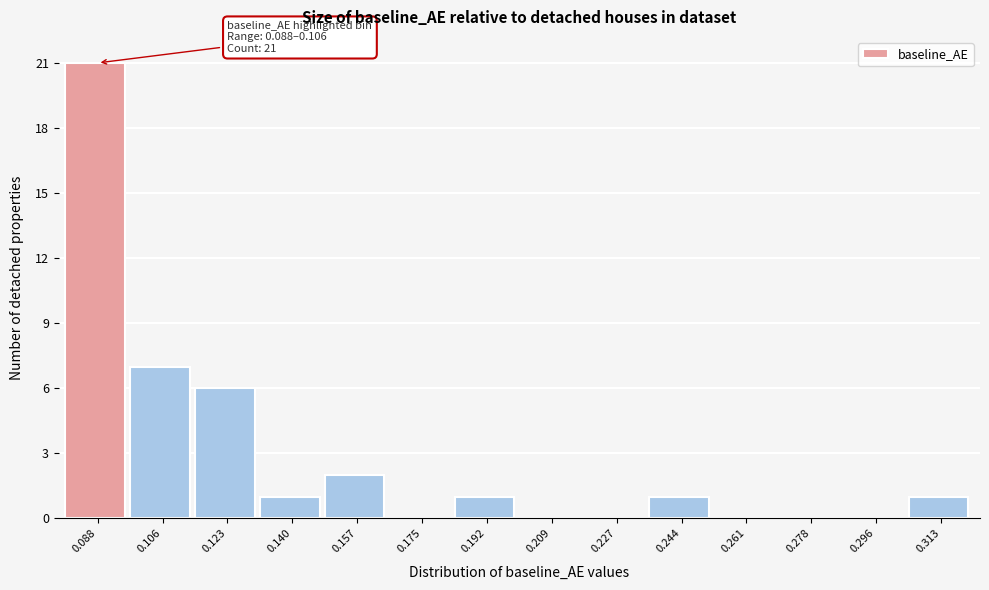

Reading right to left, list all the values displayed in this chart.

0.313=1	0.296=0	0.278=0	0.261=0	0.244=1	0.227=0	0.209=0	0.192=1	0.175=0	0.157=2	0.140=1	0.123=6	0.106=7	0.088=21